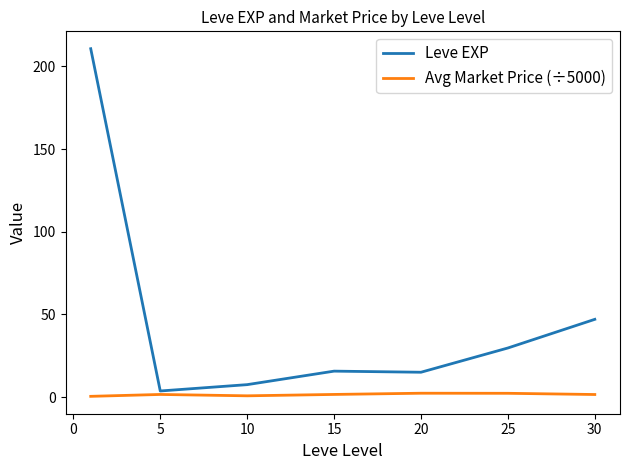

In Leve EXP, how many points are lower than both neighbors (excluding endpoints)?

2